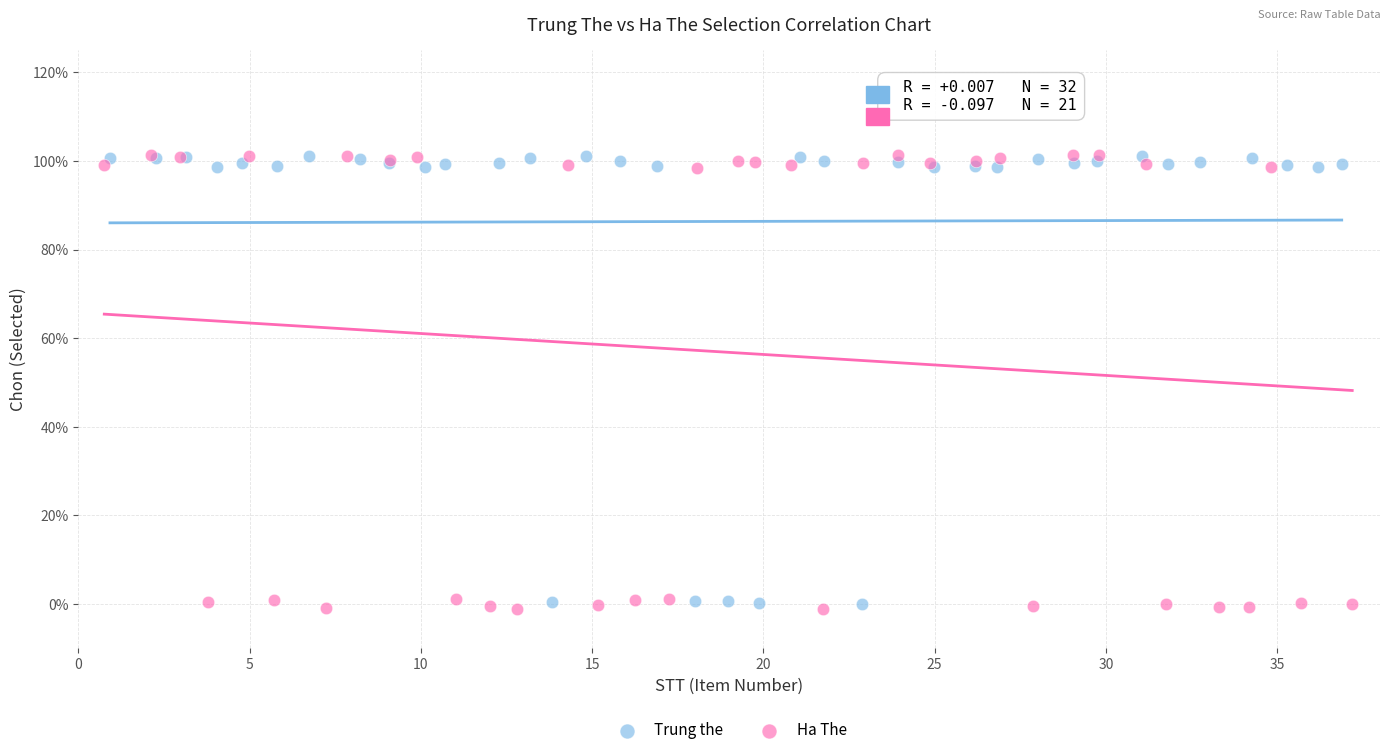

What are all the series names shown in the legend?

Trung the, Ha The